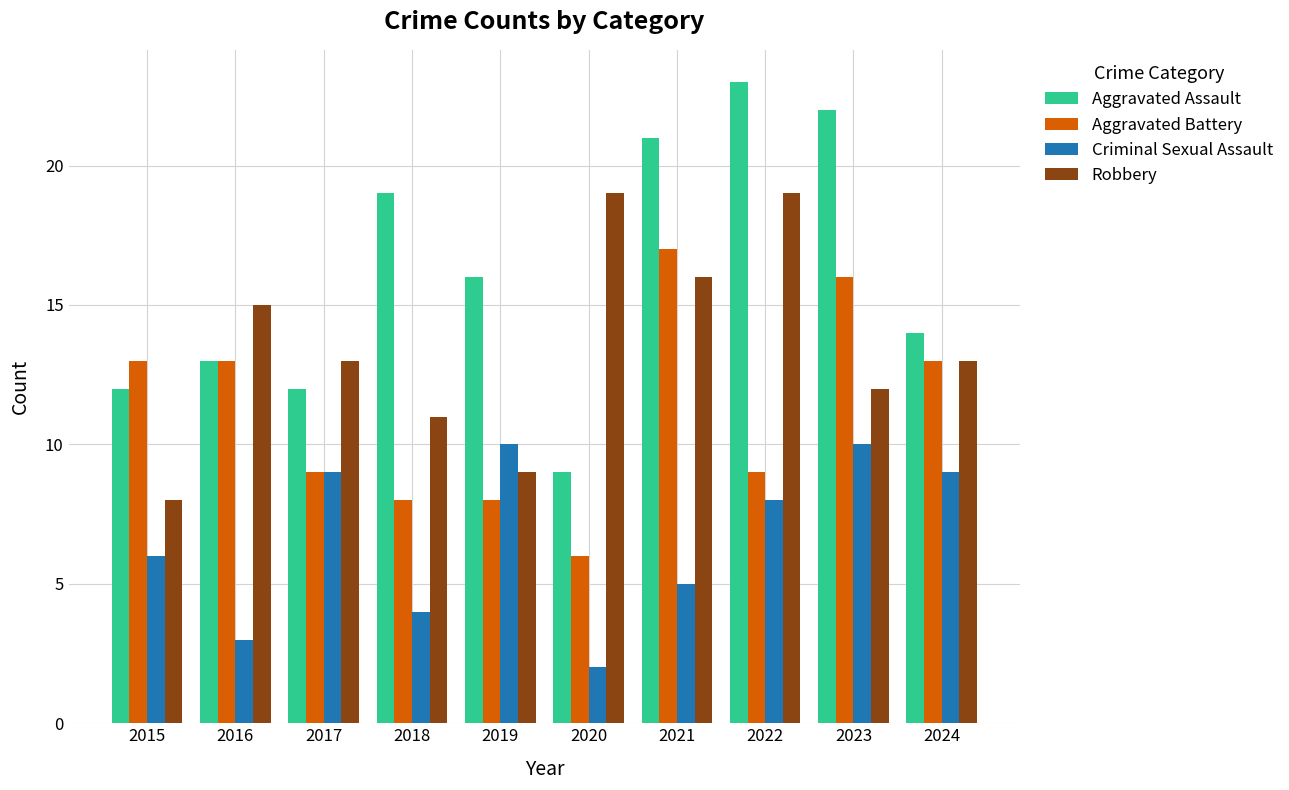

What is the maximum value shown in the chart?

23